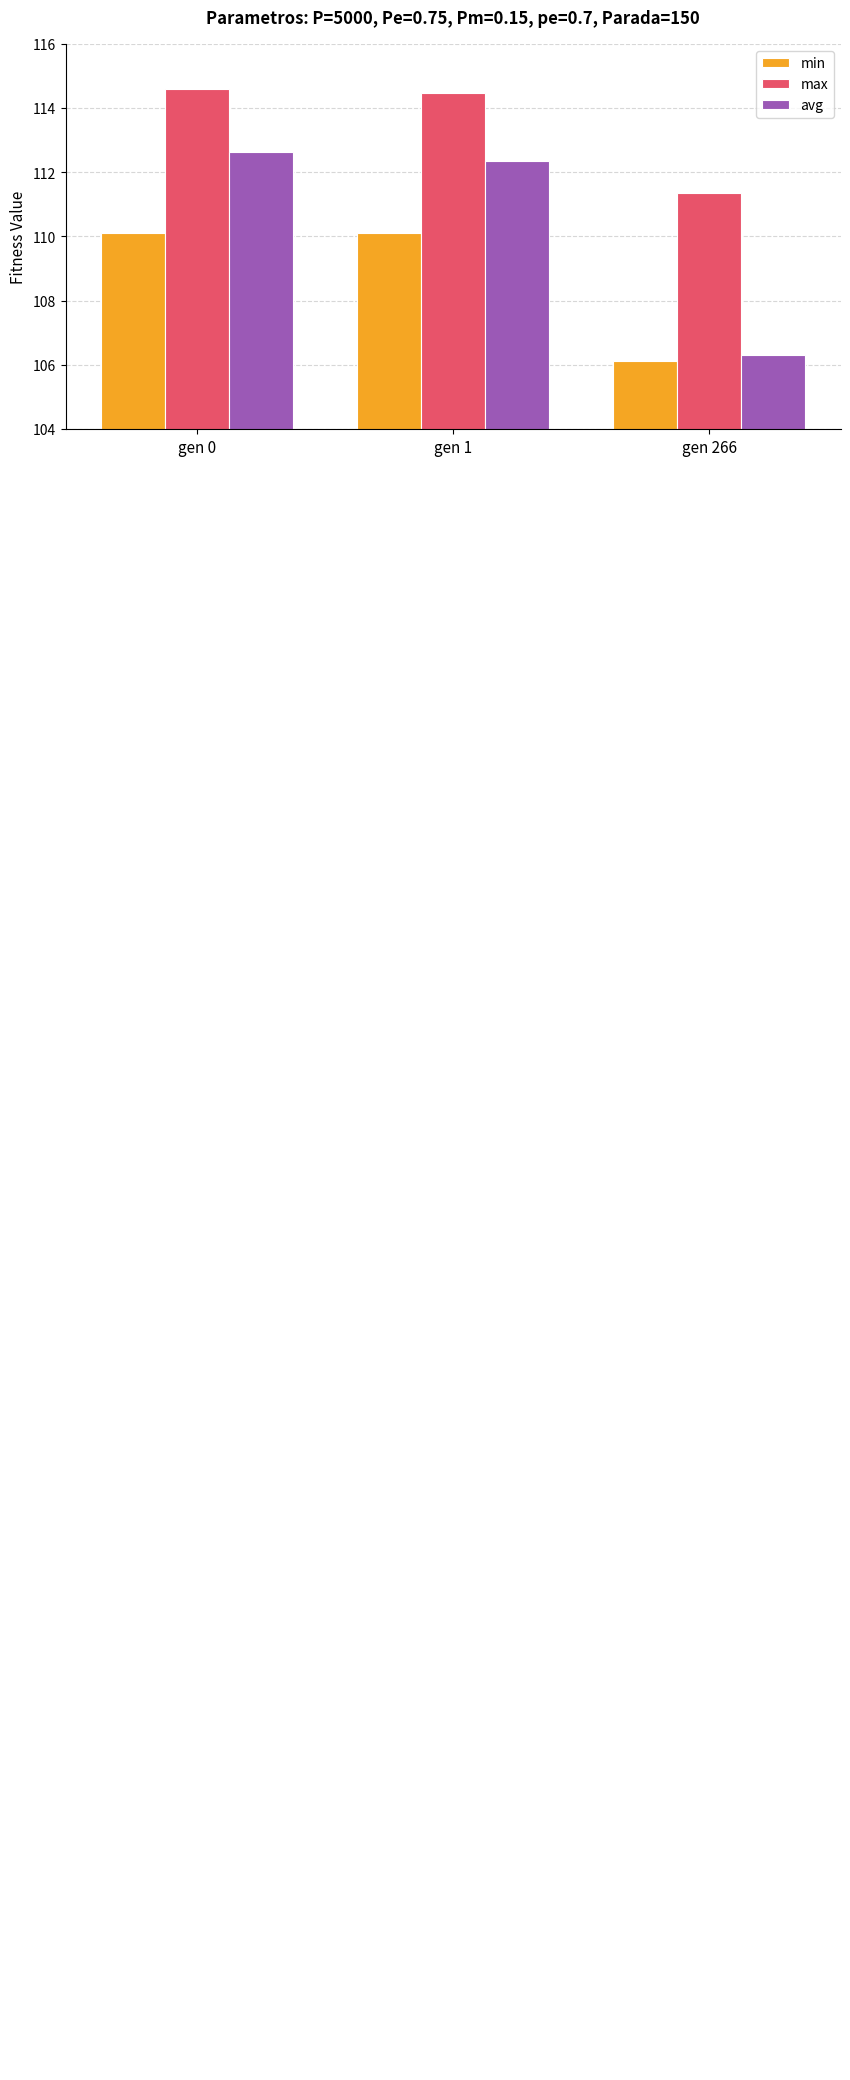

What is the smallest value displayed?

106.1